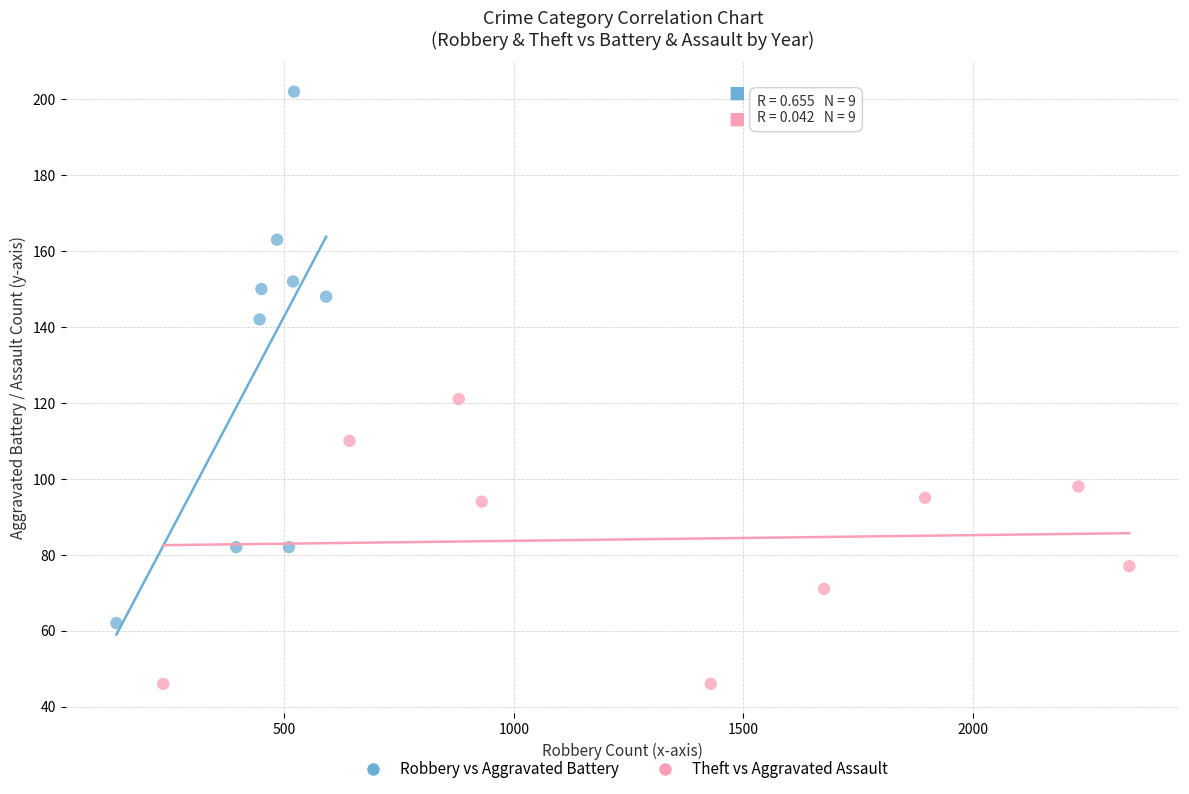

Which series has the largest Y range (max minus min)?

Robbery vs Aggravated Battery